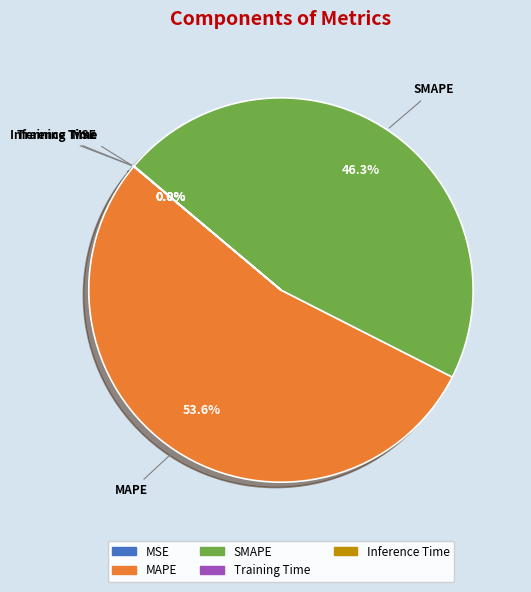

What is the majority slice?

MAPE